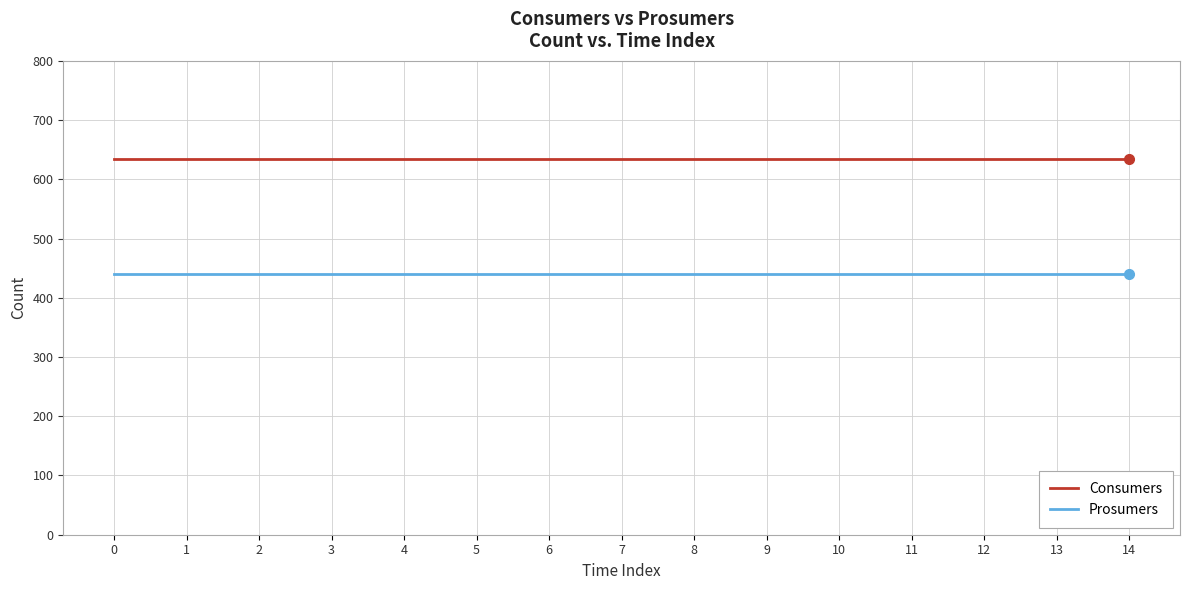

What is the total value across all series at 8?

1075